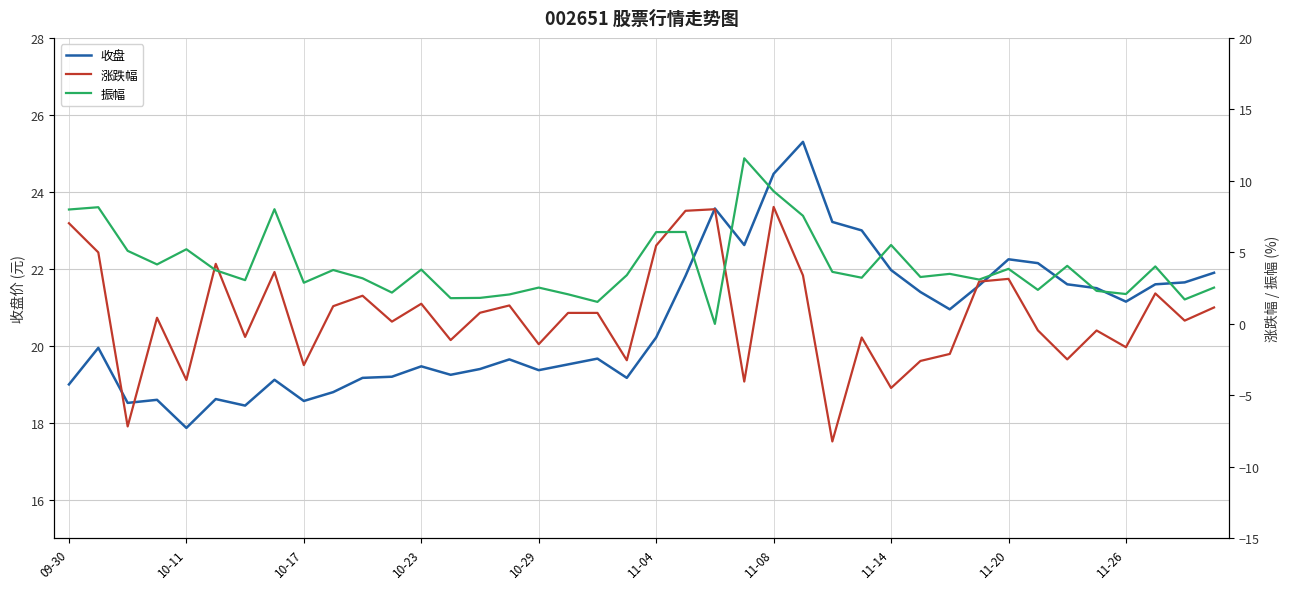

How many interior local valleys does the 收盘 series have?

10